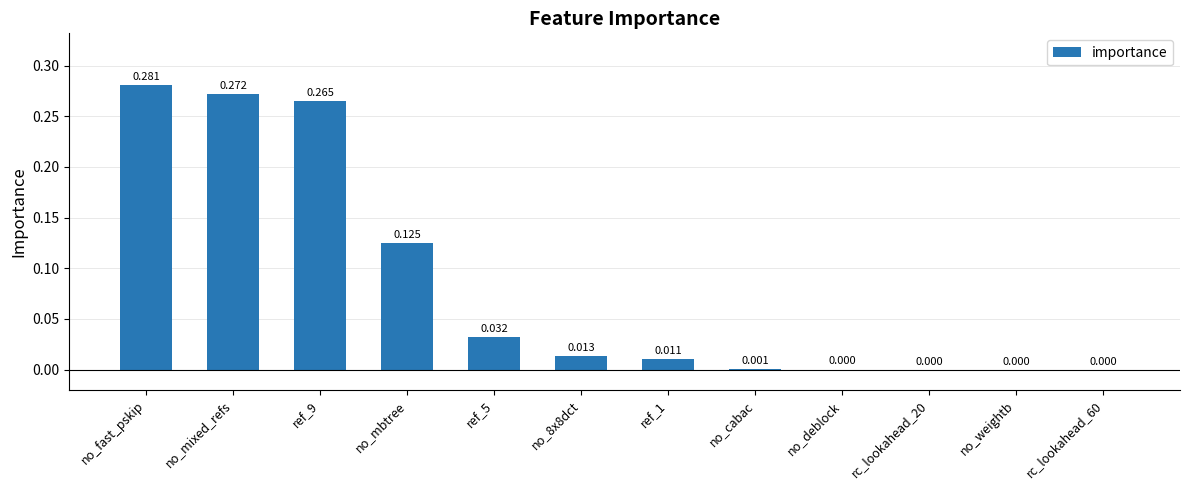

At which category does the chart reach its peak across all series?

no_fast_pskip